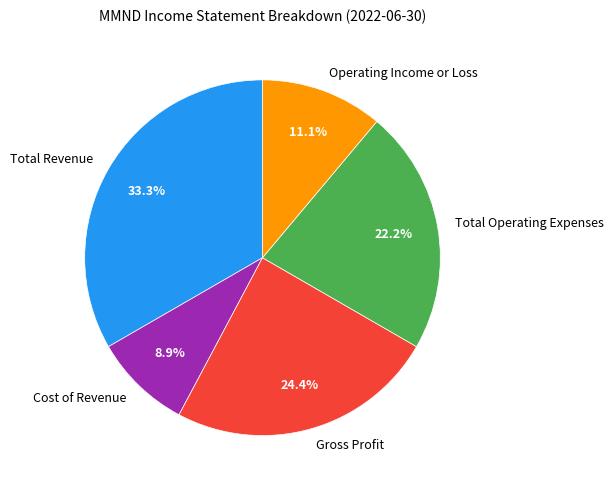

True or false: Cost of Revenue accounts for 9% of the total.

True